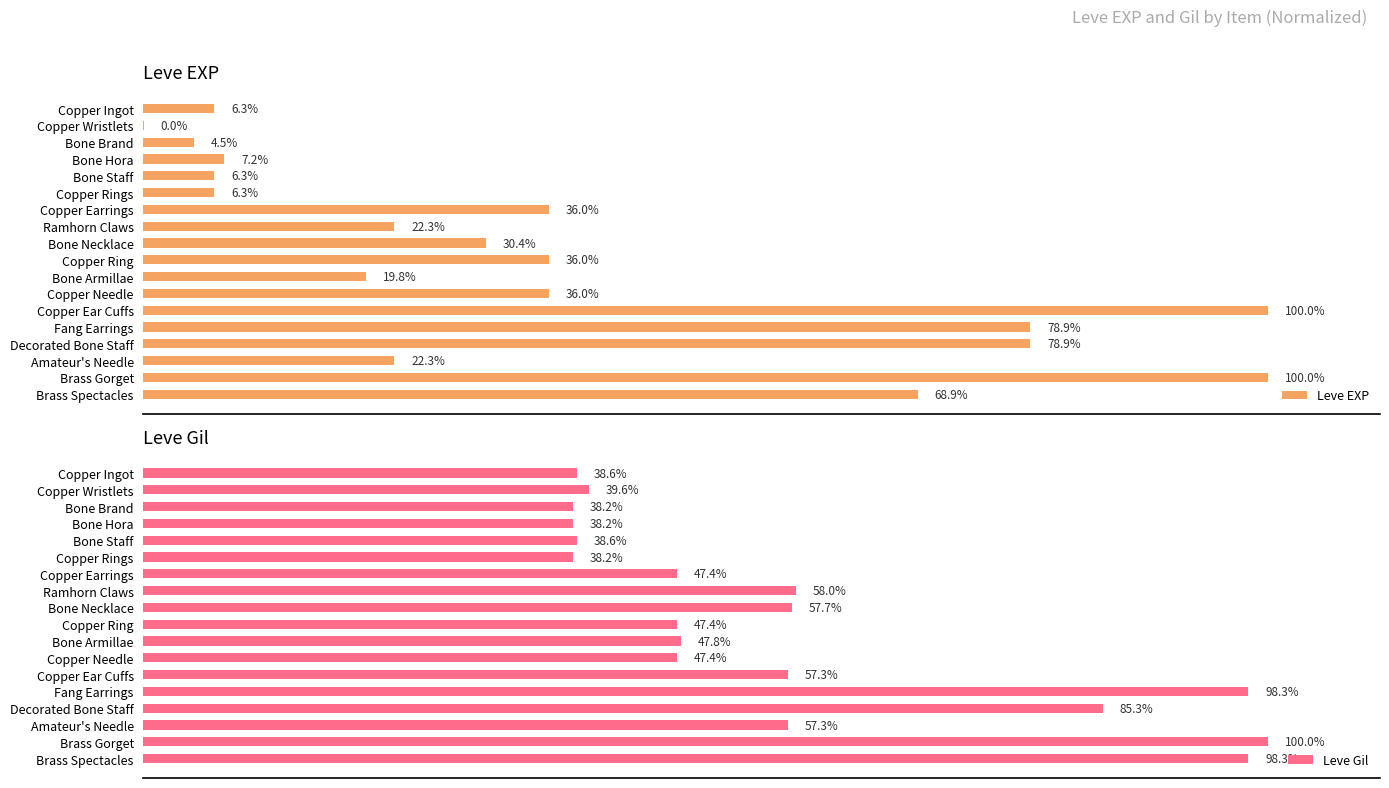

The value of Leve Gil at Fang Earrings is 98.3. True or false?

True